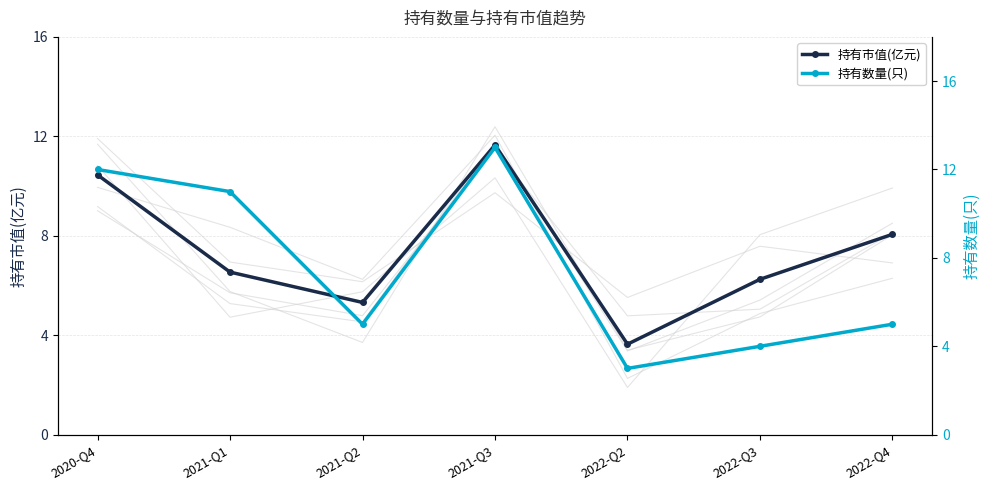

List the series in order of their overall mean, highest first.

持有数量(只), 持有市值(亿元)